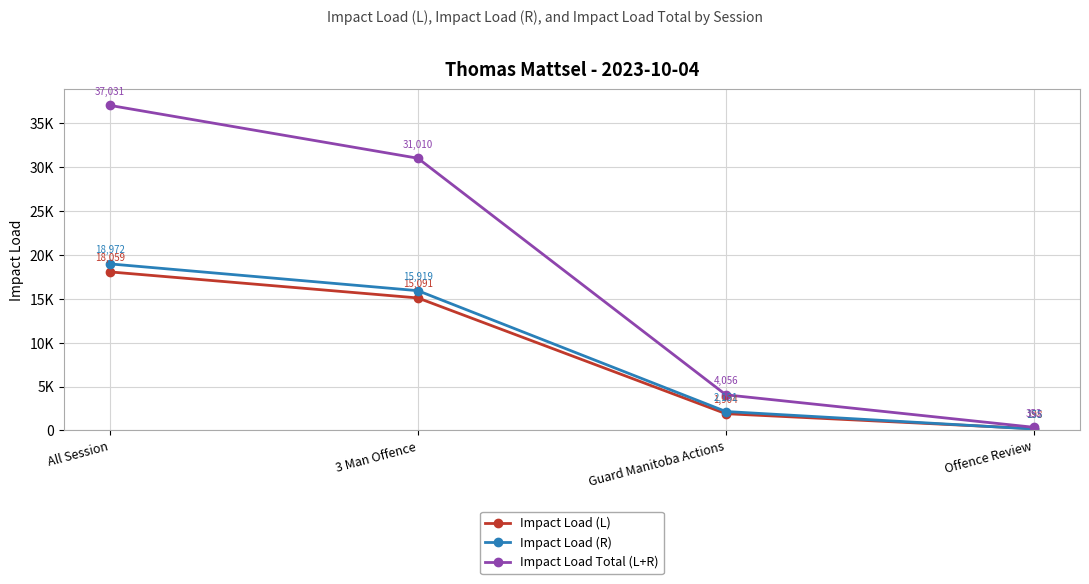

What are all the series names shown in the legend?

Impact Load (L), Impact Load (R), Impact Load Total (L+R)